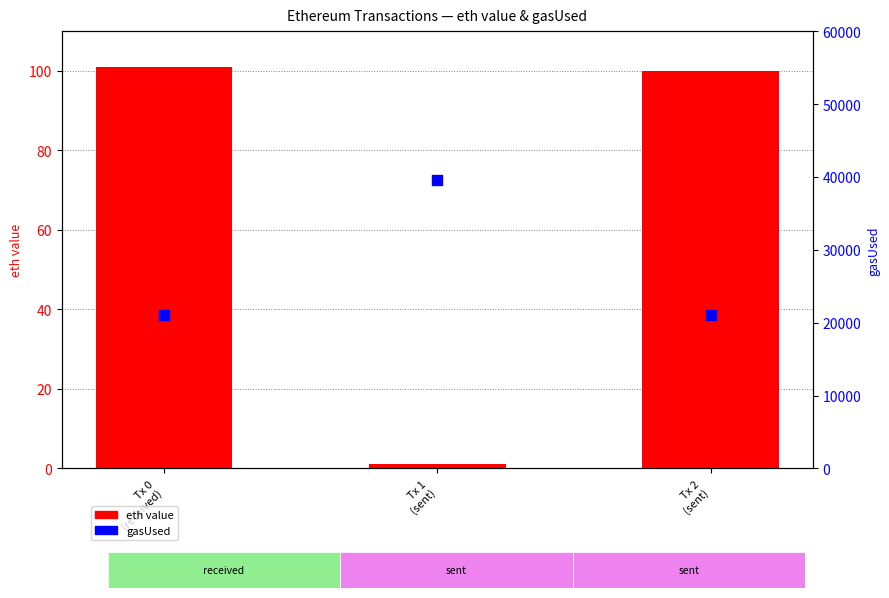

At how many categories does at least one series exceed 36600?

1